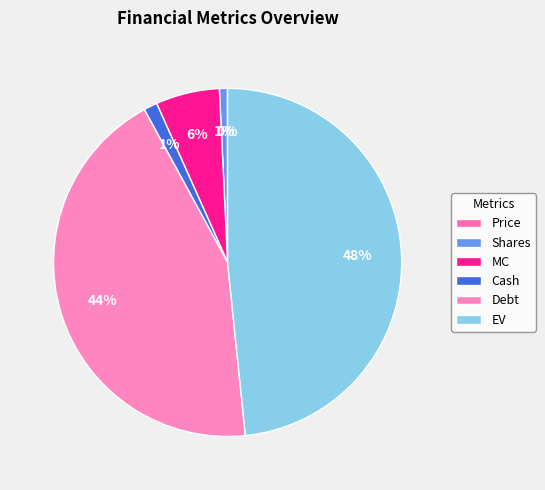

Which slice is the smallest?

Price